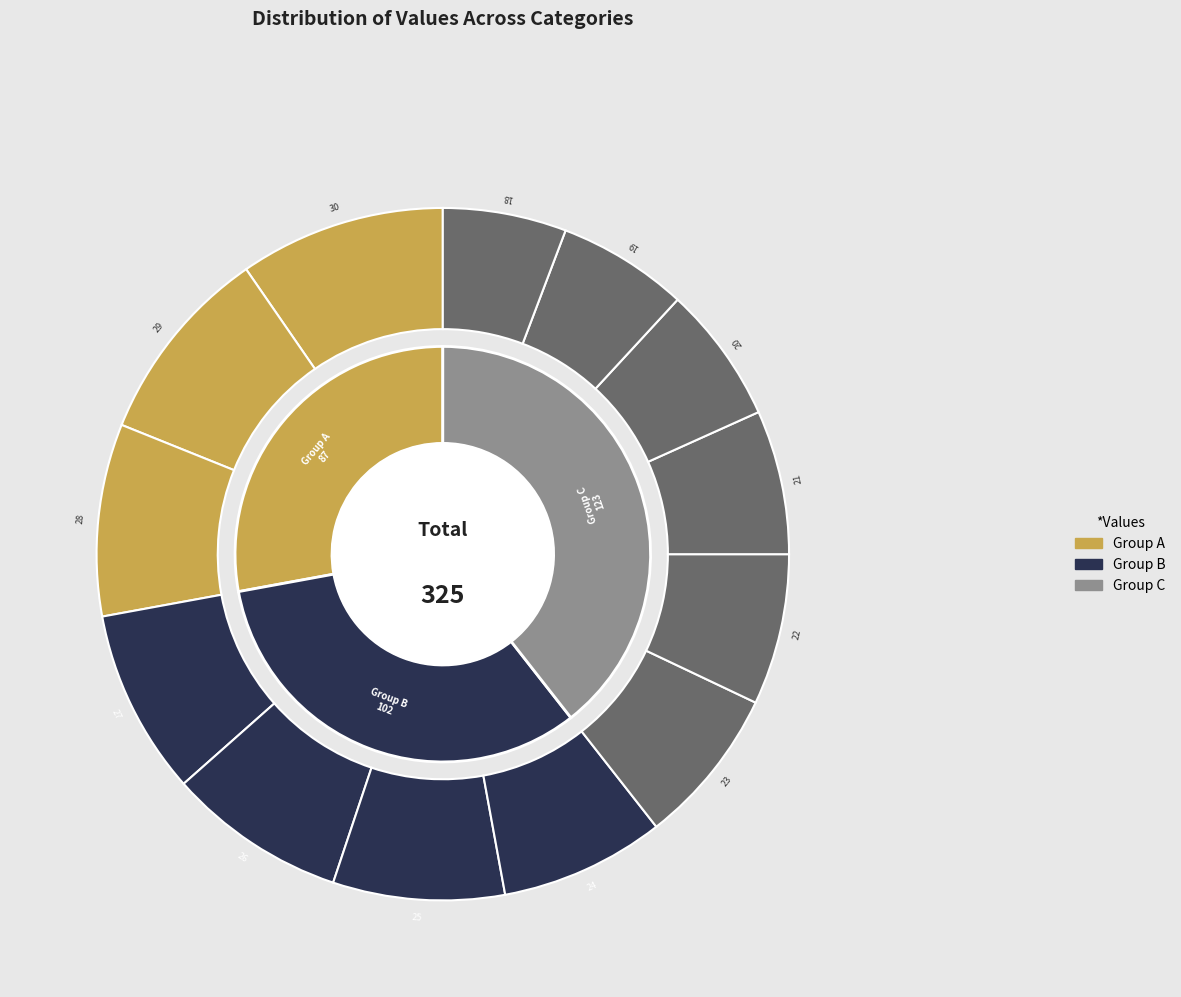

What is the ratio of the value at 21 to the value at 28?

0.8